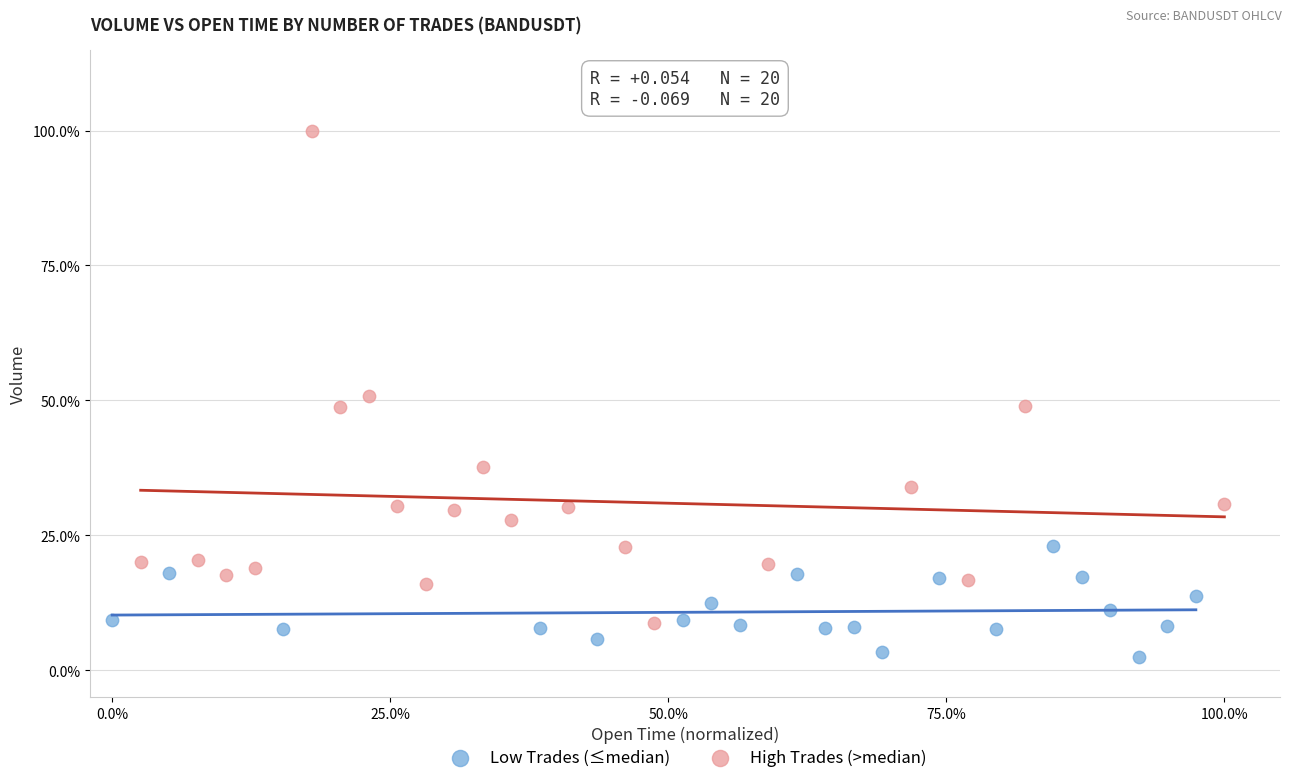

What are all the series names shown in the legend?

Low Trades (≤median), High Trades (>median)